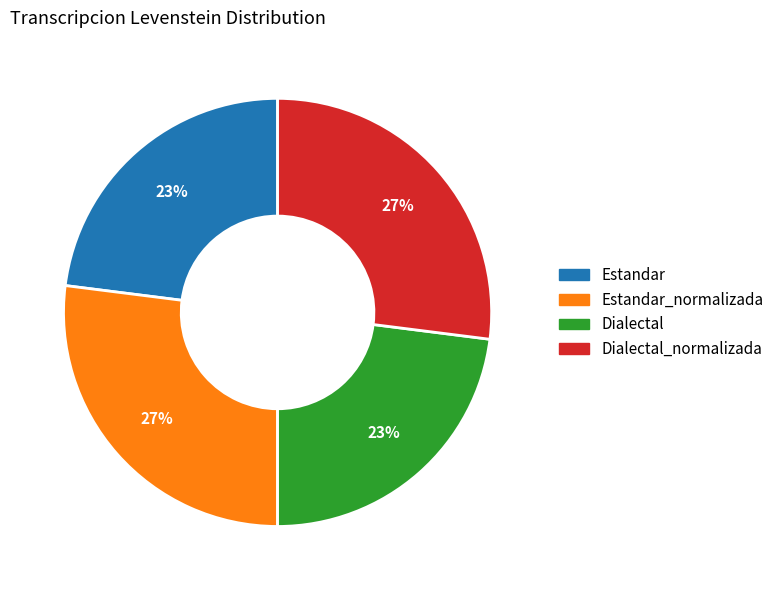

Approximately how many times larger is the value at Dialectal compared to Dialectal_normalizada?

0.9